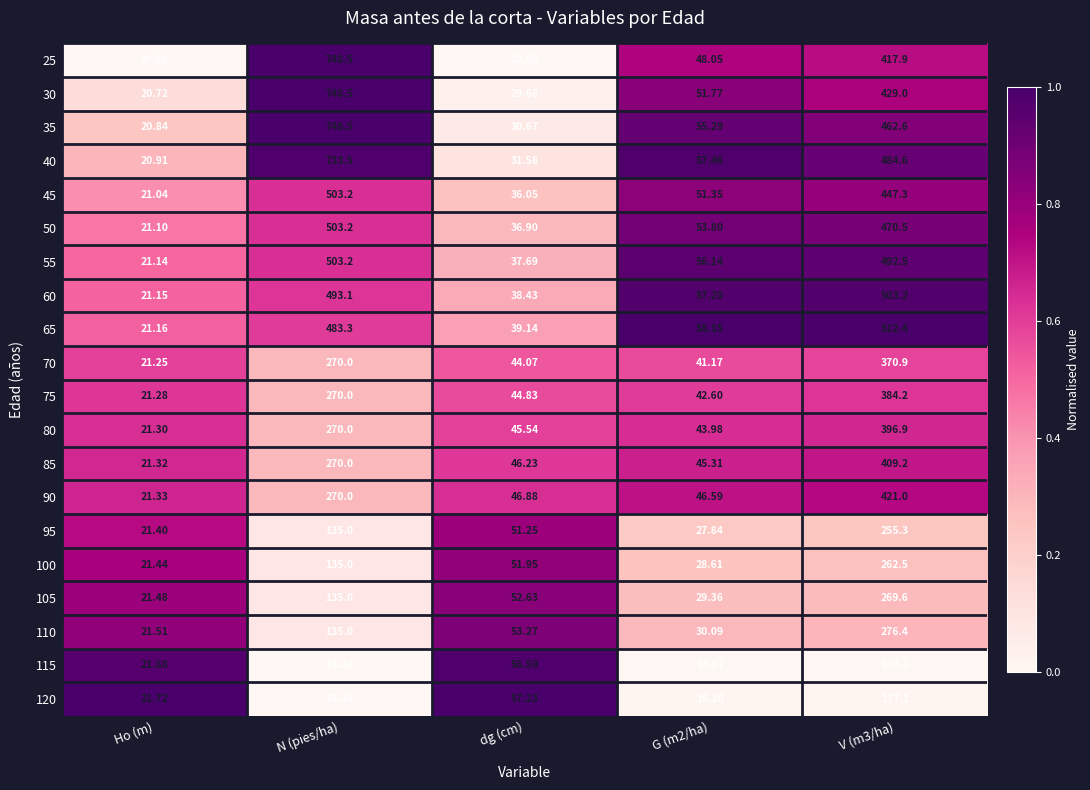

Is the value of 90 at N (pies/ha) greater than the value of 50 at V (m3/ha)?

No